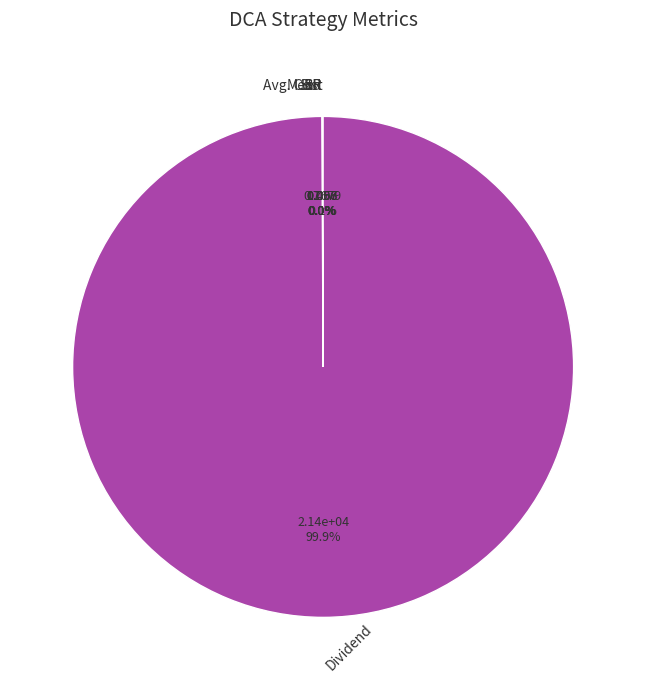

Is there a majority slice in this chart?

Yes